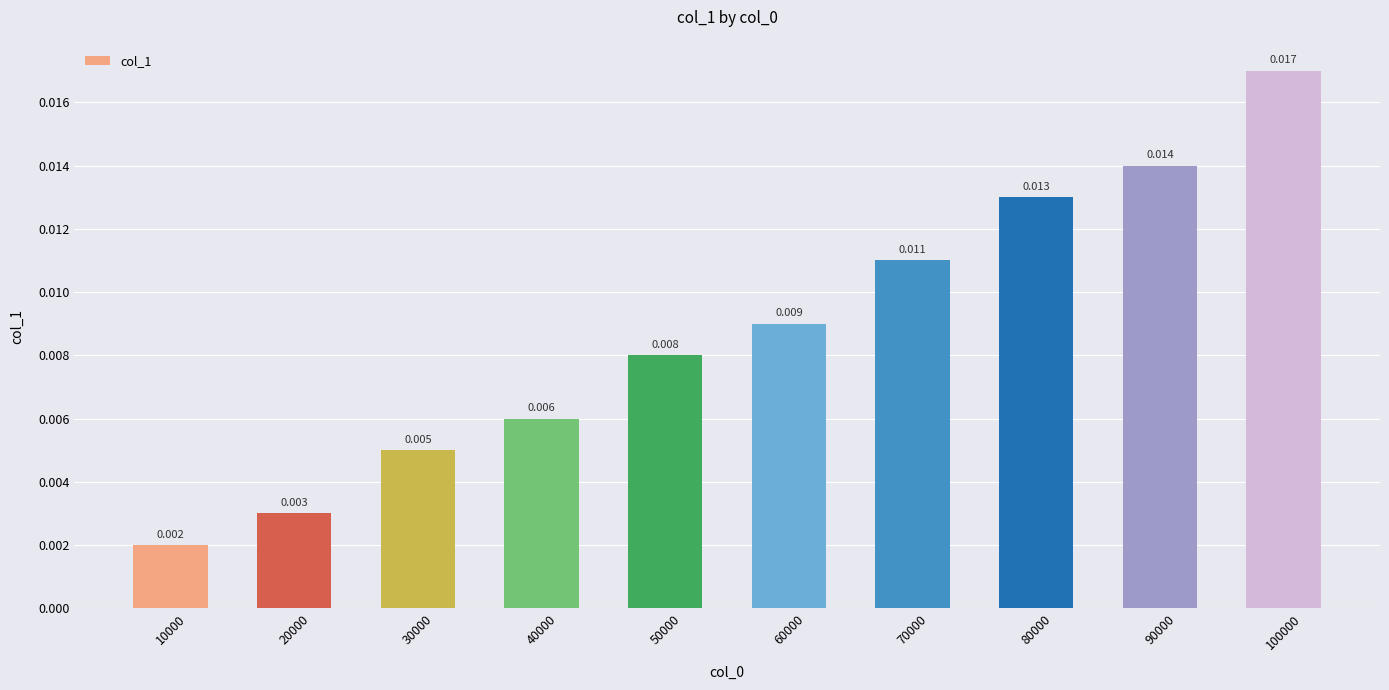

Rank the categories by value from lowest to highest.

10000, 20000, 30000, 40000, 50000, 60000, 70000, 80000, 90000, 100000